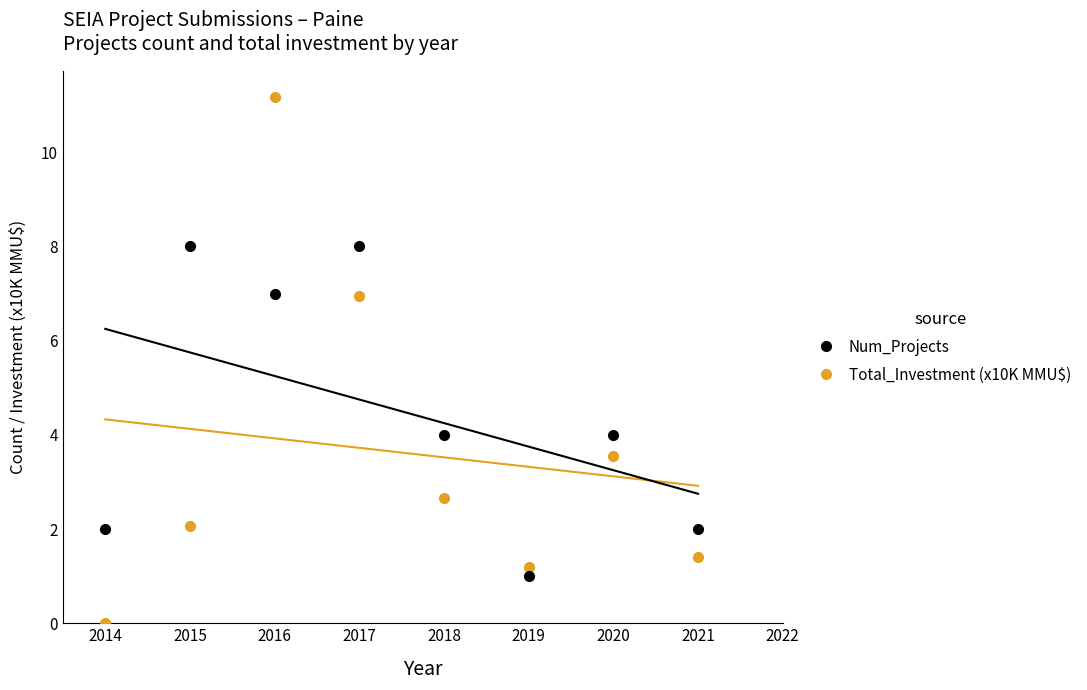

What is the sum of the Num_Projects values at 2017 and 2020?

12.0